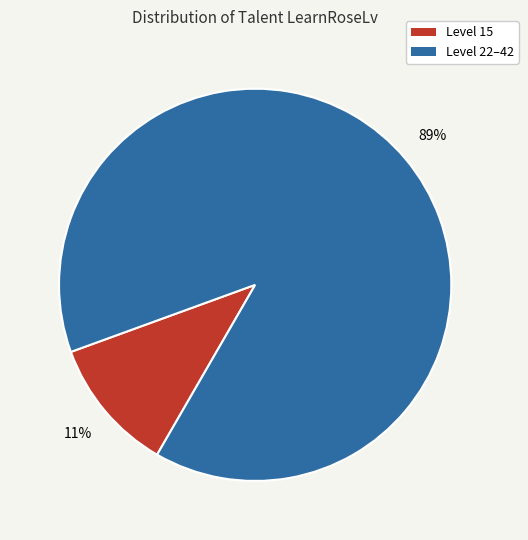

Which has a higher value, Level 22–42 or Level 15?

Level 22–42